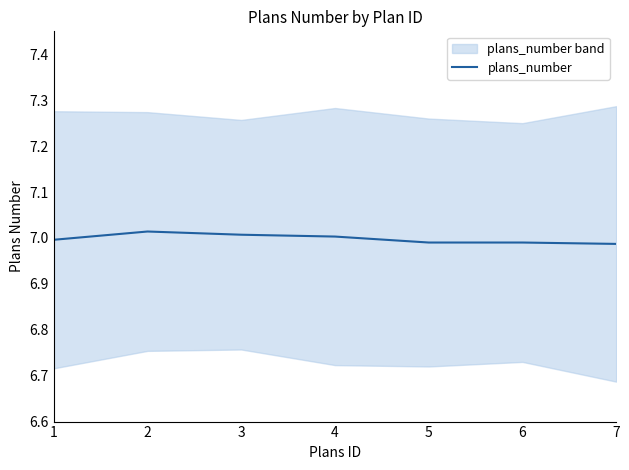

What is the sum of all values?

49.0